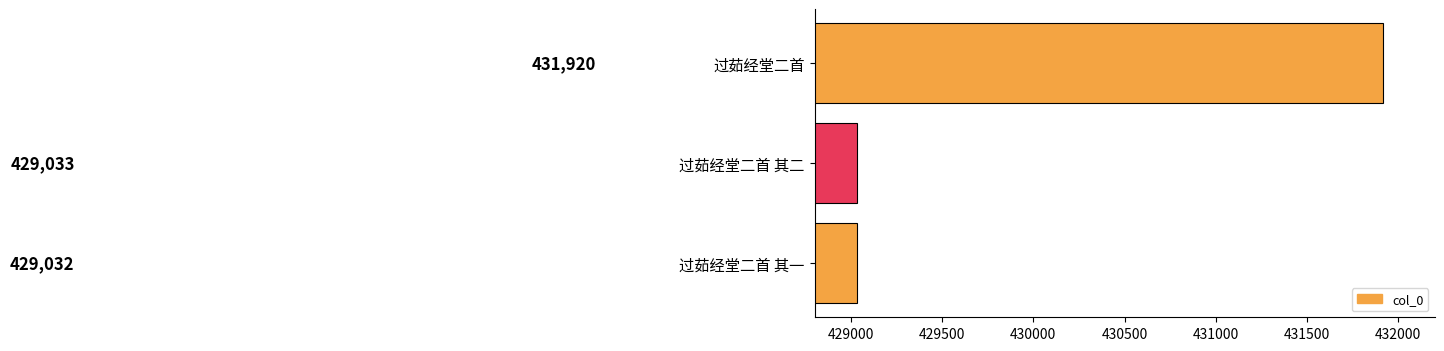

What is the difference between the maximum and minimum values?

2888